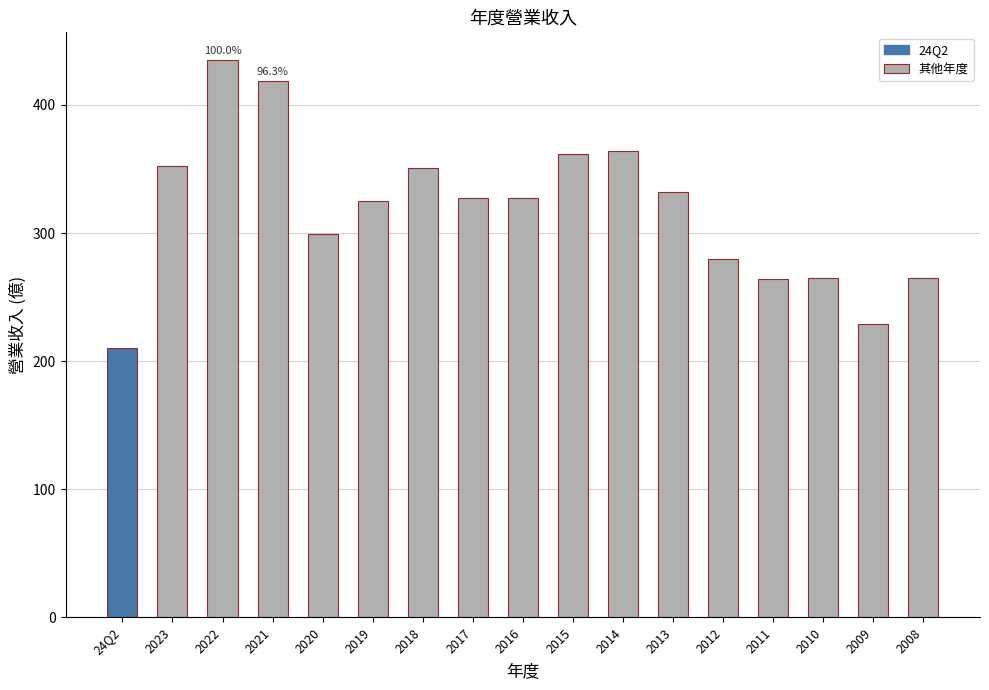

What is the approximate value at 2020, to the nearest 50?

300